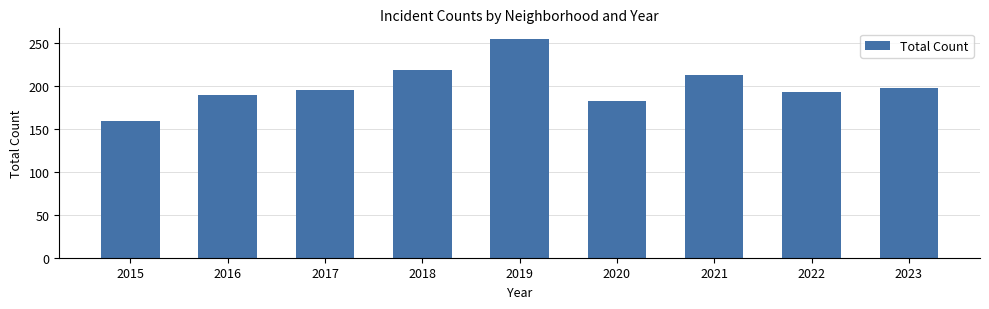

Which category has the highest value across all series?

2019